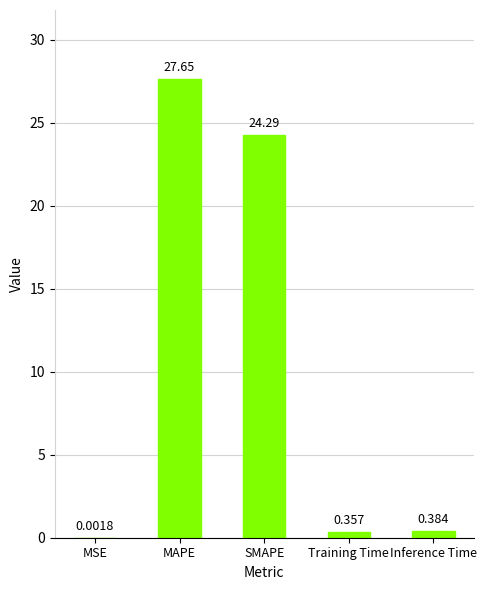

Which has a higher value, MAPE or Inference Time?

MAPE